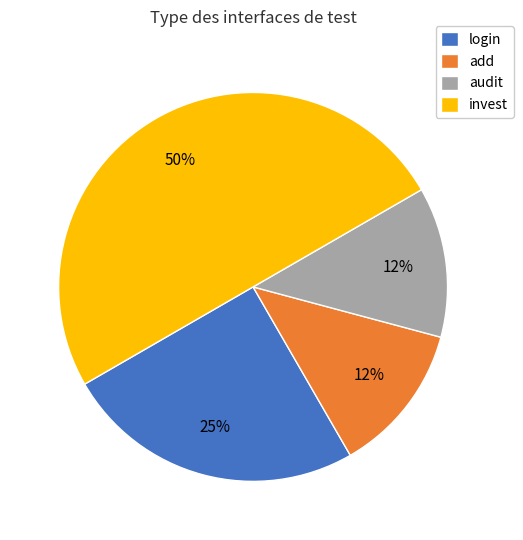

Between login and invest, which is larger?

invest